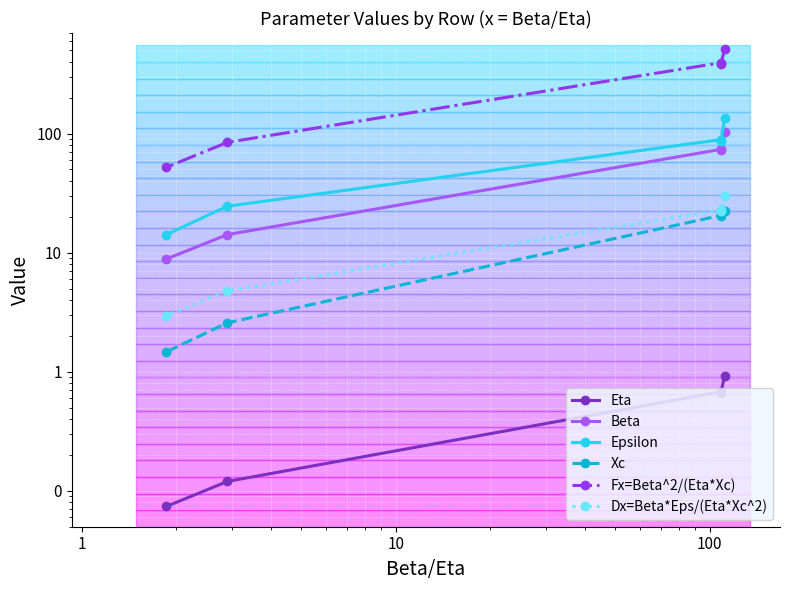

Which series has the widest spread of values?

Fx=Beta^2/(Eta*Xc)